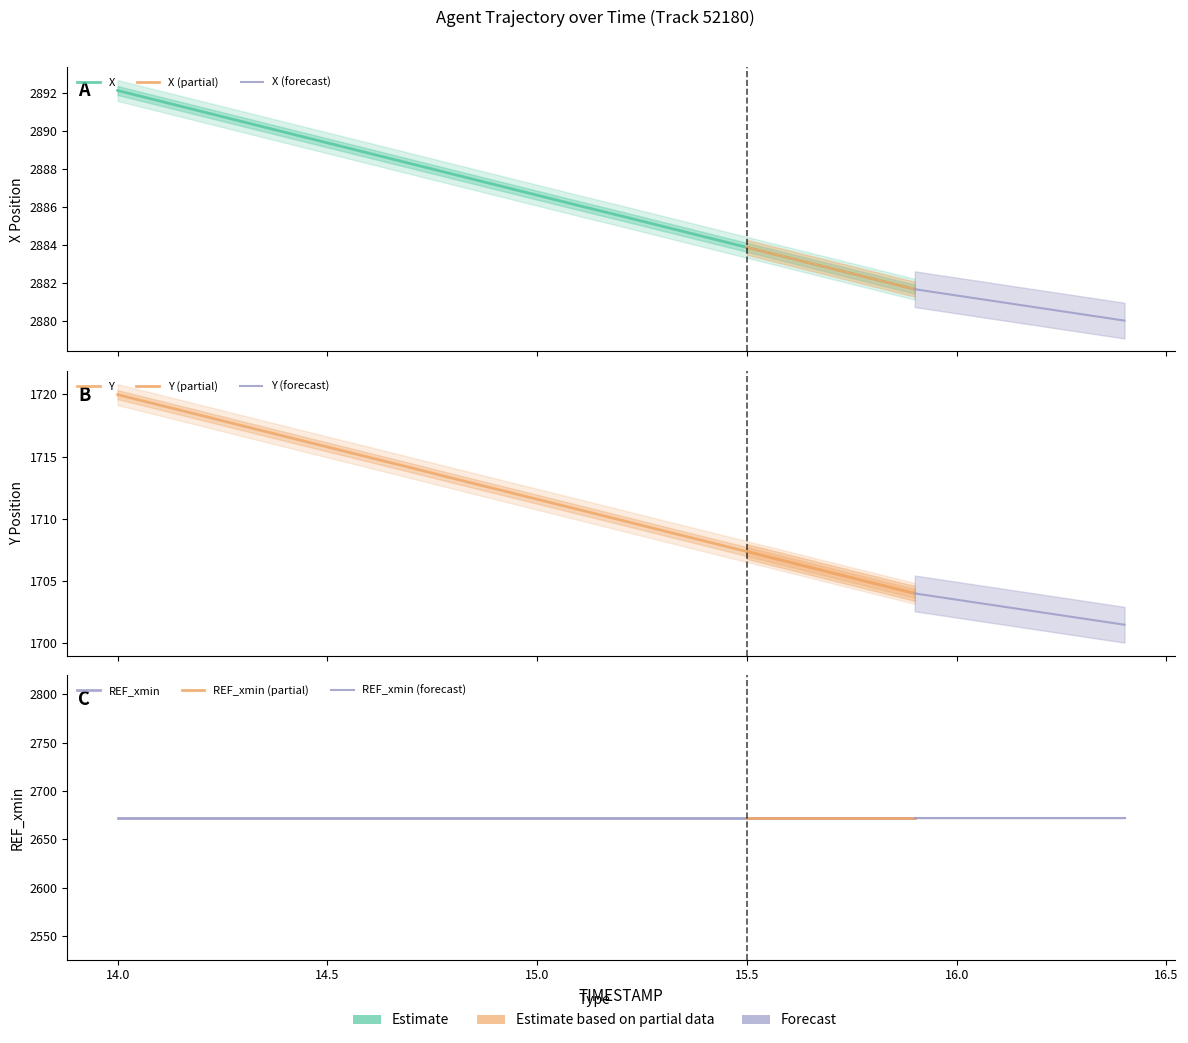

True or false: X and Y cross at least once.

False